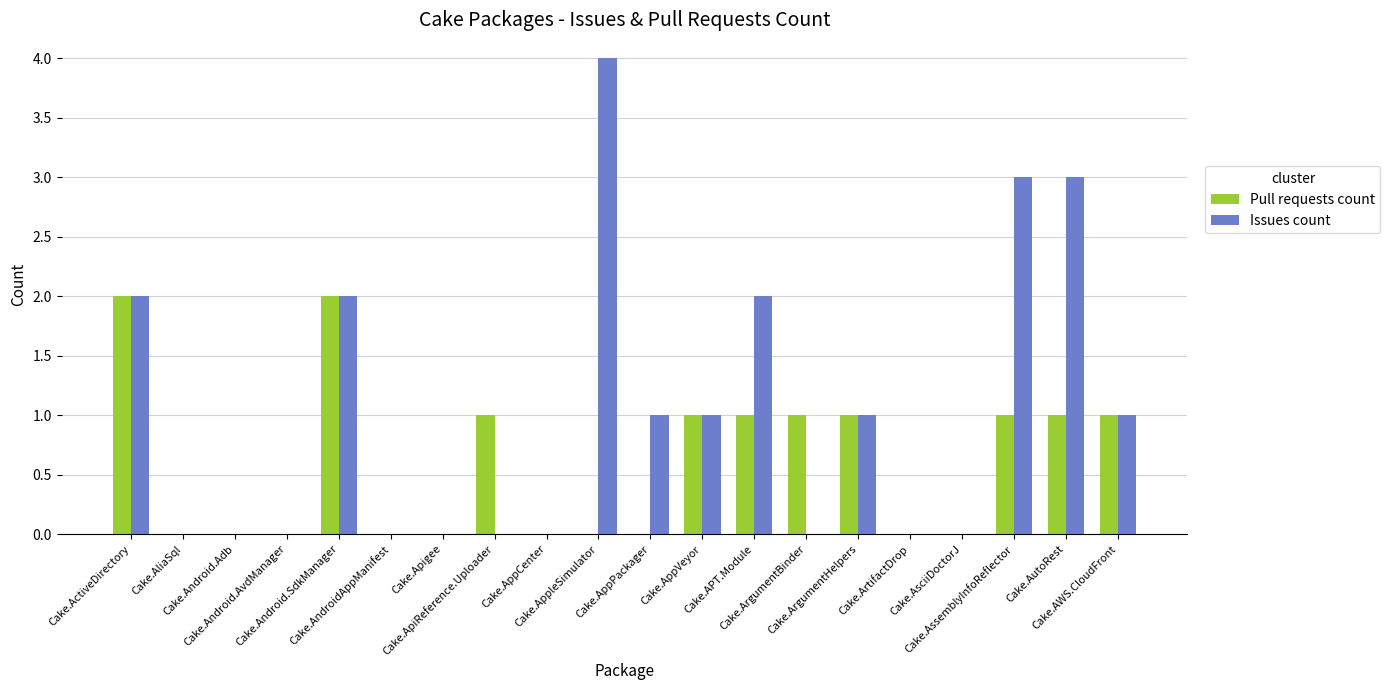

Which series has the largest total across all categories?

Issues count